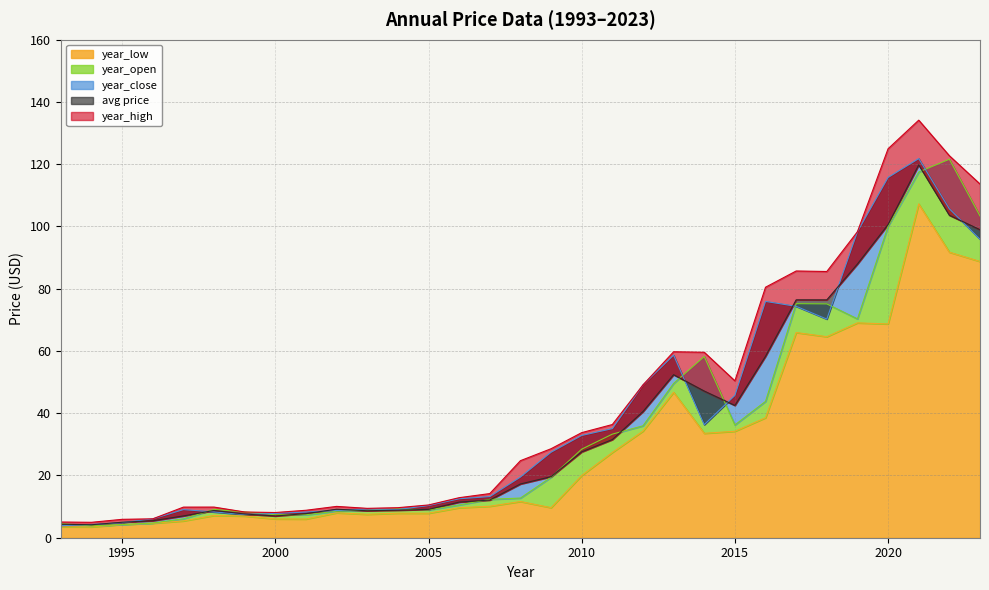

What is the spread (max minus min) of values at 1998?

2.7